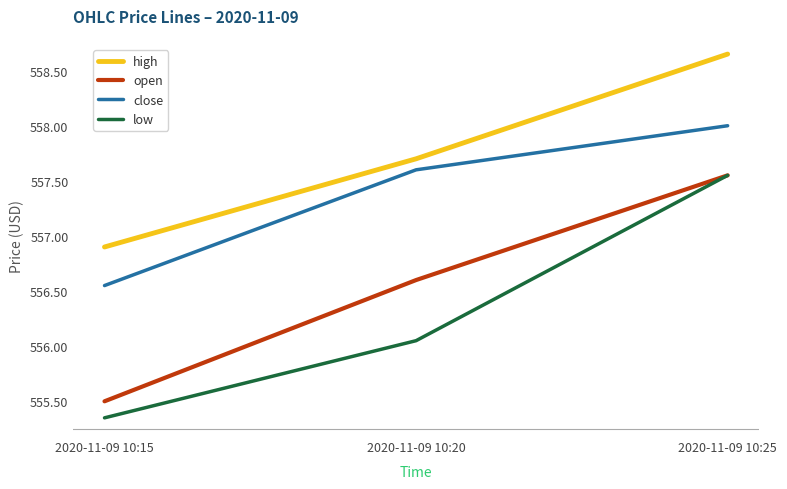

At how many categories does at least one series exceed 557?

2